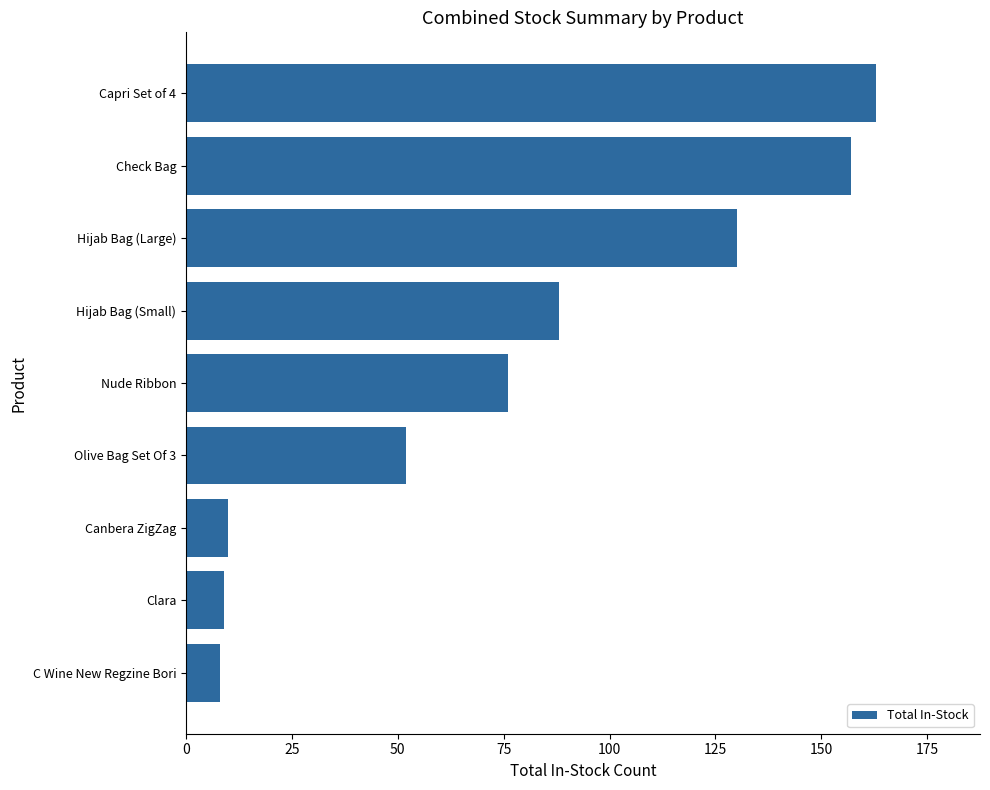

What is the change in value from Hijab Bag (Small) to Canbera ZigZag?

-78